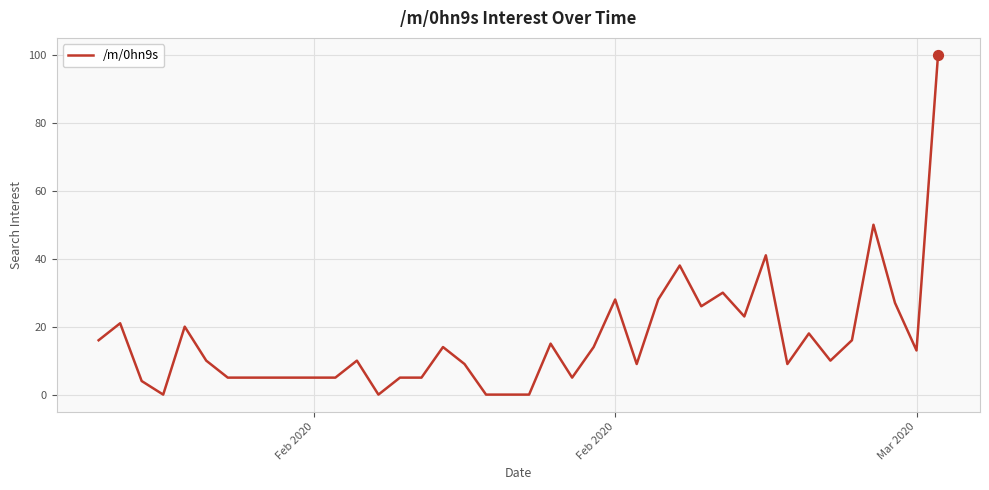

What is the maximum value shown in the chart?

100